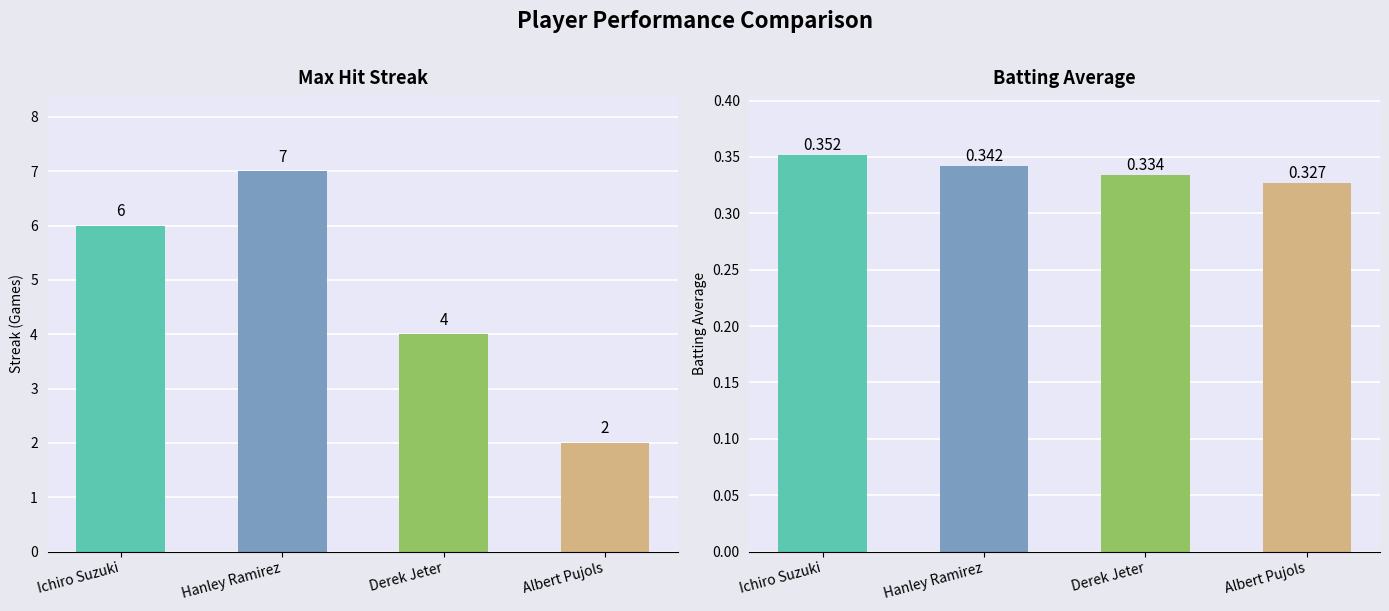

Is it true that Batting Average equals 0.5 at Derek Jeter?

False